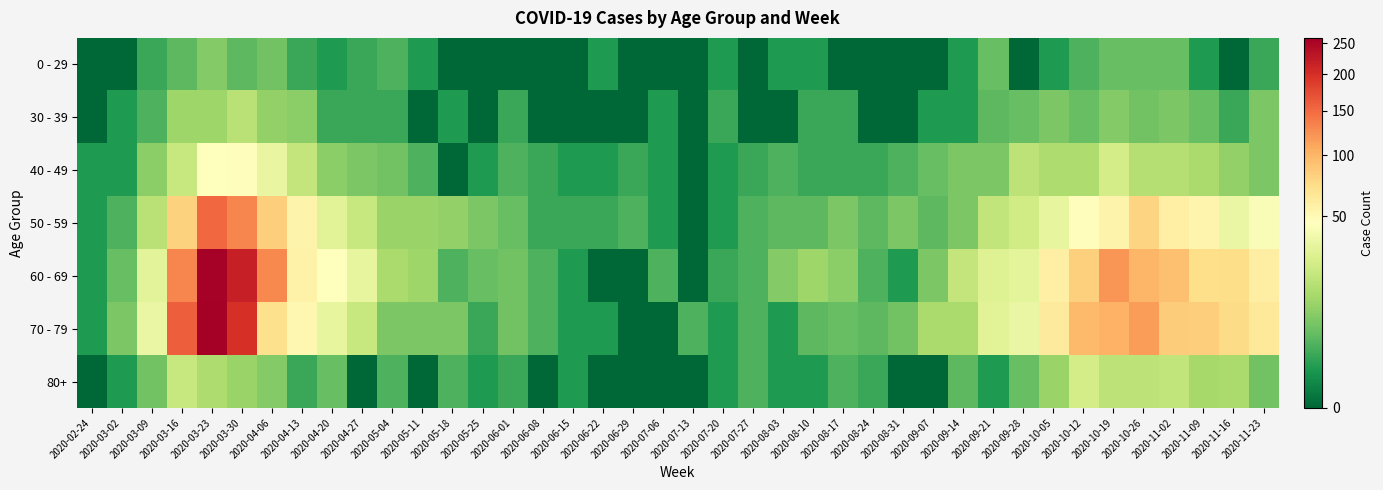

Which series has the largest total across all categories?

60 - 69